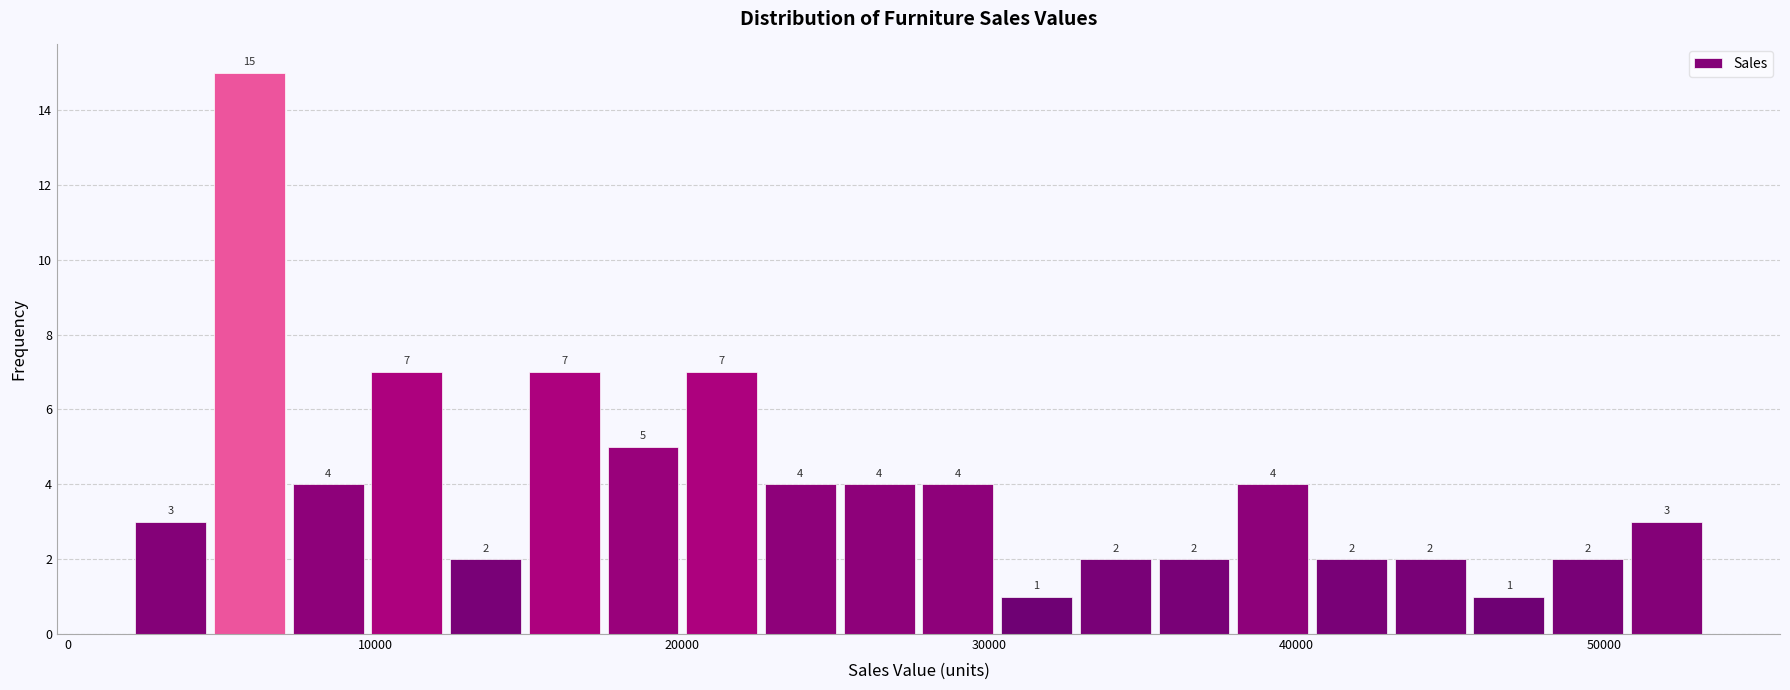

Read against the x-axis, roughly where is the centre of the tallest bar?

6000